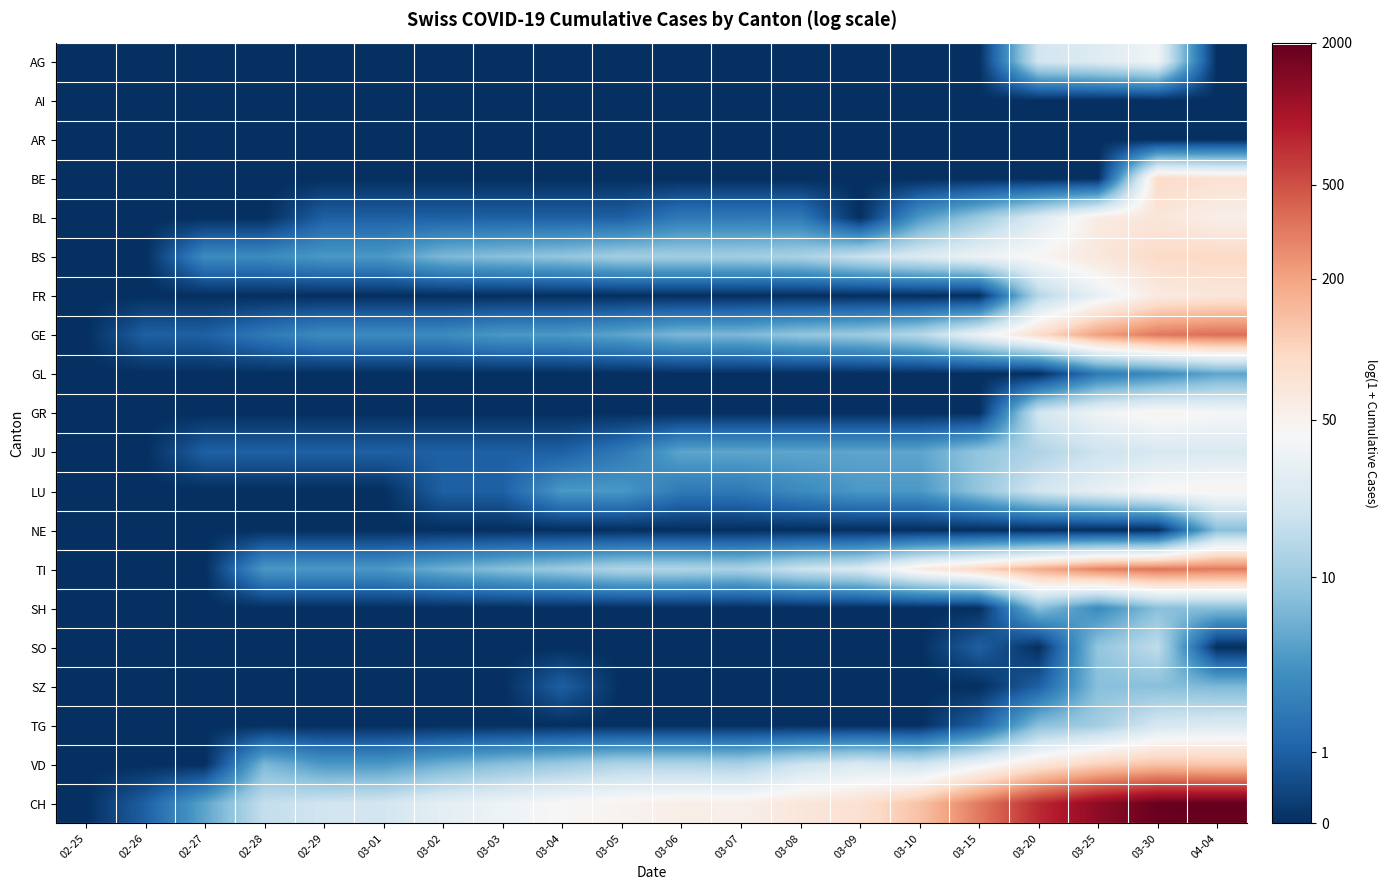

Reading left to right, extract all data points from this chart.

AG: 02-25=0.0	02-26=0.0	02-27=0.0	02-28=0.0	02-29=0.0	03-01=0.0	03-02=0.0	03-03=0.0	03-04=0.0	03-05=0.0	03-06=0.0	03-07=0.0	03-08=0.0	03-09=0.0	03-10=0.0	03-15=0.0	03-20=3.1	03-25=3.3	03-30=3.7	04-04=0.0
AI: 02-25=0.0	02-26=0.0	02-27=0.0	02-28=0.0	02-29=0.0	03-01=0.0	03-02=0.0	03-03=0.0	03-04=0.0	03-05=0.0	03-06=0.0	03-07=0.0	03-08=0.0	03-09=0.0	03-10=0.0	03-15=0.0	03-20=0.0	03-25=0.0	03-30=0.0	04-04=0.0
AR: 02-25=0.0	02-26=0.0	02-27=0.0	02-28=0.0	02-29=0.0	03-01=0.0	03-02=0.0	03-03=0.0	03-04=0.0	03-05=0.0	03-06=0.0	03-07=0.0	03-08=0.0	03-09=0.0	03-10=0.0	03-15=0.0	03-20=0.0	03-25=0.0	03-30=0.0	04-04=0.0
BE: 02-25=0.0	02-26=0.0	02-27=0.0	02-28=0.0	02-29=0.0	03-01=0.0	03-02=0.0	03-03=0.0	03-04=0.0	03-05=0.0	03-06=0.0	03-07=0.0	03-08=0.0	03-09=0.0	03-10=0.0	03-15=0.0	03-20=0.0	03-25=0.0	03-30=4.5	04-04=4.4
BL: 02-25=0.0	02-26=0.0	02-27=0.0	02-28=0.0	02-29=0.7	03-01=0.7	03-02=0.7	03-03=0.7	03-04=0.7	03-05=0.7	03-06=1.1	03-07=1.1	03-08=1.1	03-09=0.0	03-10=1.6	03-15=2.4	03-20=3.3	03-25=4.1	03-30=4.2	04-04=4.0
BS: 02-25=0.0	02-26=0.0	02-27=1.4	02-28=1.4	02-29=1.6	03-01=1.6	03-02=2.1	03-03=2.2	03-04=2.3	03-05=2.5	03-06=2.5	03-07=2.5	03-08=2.6	03-09=2.9	03-10=3.3	03-15=3.6	03-20=3.9	03-25=4.2	03-30=4.5	04-04=4.5
FR: 02-25=0.0	02-26=0.0	02-27=0.0	02-28=0.0	02-29=0.0	03-01=0.0	03-02=0.0	03-03=0.0	03-04=0.0	03-05=0.0	03-06=0.0	03-07=0.0	03-08=0.0	03-09=0.0	03-10=0.0	03-15=0.0	03-20=2.7	03-25=3.5	03-30=4.1	04-04=4.2
GE: 02-25=0.0	02-26=0.7	02-27=0.7	02-28=1.1	02-29=1.4	03-01=1.4	03-02=1.4	03-03=1.6	03-04=1.6	03-05=1.8	03-06=2.1	03-07=2.1	03-08=2.3	03-09=2.4	03-10=2.7	03-15=3.6	03-20=4.5	03-25=5.3	03-30=5.8	04-04=5.9
GL: 02-25=0.0	02-26=0.0	02-27=0.0	02-28=0.0	02-29=0.0	03-01=0.0	03-02=0.0	03-03=0.0	03-04=0.0	03-05=0.0	03-06=0.0	03-07=0.0	03-08=0.0	03-09=0.0	03-10=0.0	03-15=0.0	03-20=0.0	03-25=1.1	03-30=1.4	04-04=1.8
GR: 02-25=0.0	02-26=0.0	02-27=0.0	02-28=0.0	02-29=0.0	03-01=0.0	03-02=0.0	03-03=0.0	03-04=0.0	03-05=0.0	03-06=0.0	03-07=0.0	03-08=0.0	03-09=0.0	03-10=0.0	03-15=0.0	03-20=3.1	03-25=3.6	03-30=3.9	04-04=3.8
JU: 02-25=0.0	02-26=0.0	02-27=0.7	02-28=0.7	02-29=0.7	03-01=0.7	03-02=0.7	03-03=0.7	03-04=0.7	03-05=1.1	03-06=1.8	03-07=1.8	03-08=1.8	03-09=1.8	03-10=1.8	03-15=2.3	03-20=2.6	03-25=3.0	03-30=3.2	04-04=3.2
LU: 02-25=0.0	02-26=0.0	02-27=0.0	02-28=0.0	02-29=0.0	03-01=0.0	03-02=0.7	03-03=0.7	03-04=1.6	03-05=1.6	03-06=1.1	03-07=1.1	03-08=1.4	03-09=1.6	03-10=1.6	03-15=2.3	03-20=3.1	03-25=3.5	03-30=3.8	04-04=3.9
NE: 02-25=0.0	02-26=0.0	02-27=0.0	02-28=0.0	02-29=0.0	03-01=0.0	03-02=0.0	03-03=0.0	03-04=0.0	03-05=0.0	03-06=0.0	03-07=0.0	03-08=0.0	03-09=0.0	03-10=0.0	03-15=0.0	03-20=0.0	03-25=0.0	03-30=0.0	04-04=2.2
TI: 02-25=0.0	02-26=0.0	02-27=0.0	02-28=1.6	02-29=1.6	03-01=1.6	03-02=1.9	03-03=2.2	03-04=2.4	03-05=2.6	03-06=2.6	03-07=2.6	03-08=3.0	03-09=3.2	03-10=4.1	03-15=4.6	03-20=5.2	03-25=5.7	03-30=5.8	04-04=5.8
SH: 02-25=0.0	02-26=0.0	02-27=0.0	02-28=0.0	02-29=0.0	03-01=0.0	03-02=0.0	03-03=0.0	03-04=0.0	03-05=0.0	03-06=0.0	03-07=0.0	03-08=0.0	03-09=0.0	03-10=0.0	03-15=0.0	03-20=2.2	03-25=1.4	03-30=2.2	04-04=2.2
SO: 02-25=0.0	02-26=0.0	02-27=0.0	02-28=0.0	02-29=0.0	03-01=0.0	03-02=0.0	03-03=0.0	03-04=0.0	03-05=0.0	03-06=0.0	03-07=0.0	03-08=0.0	03-09=0.0	03-10=0.0	03-15=0.7	03-20=0.0	03-25=2.3	03-30=2.8	04-04=0.0
SZ: 02-25=0.0	02-26=0.0	02-27=0.0	02-28=0.0	02-29=0.0	03-01=0.0	03-02=0.0	03-03=0.0	03-04=0.7	03-05=0.0	03-06=0.0	03-07=0.0	03-08=0.0	03-09=0.0	03-10=0.0	03-15=0.0	03-20=0.7	03-25=2.2	03-30=2.2	04-04=2.1
TG: 02-25=0.0	02-26=0.0	02-27=0.0	02-28=0.0	02-29=0.0	03-01=0.0	03-02=0.0	03-03=0.0	03-04=0.0	03-05=0.0	03-06=0.0	03-07=0.0	03-08=0.0	03-09=0.0	03-10=0.0	03-15=0.7	03-20=2.2	03-25=2.5	03-30=3.1	04-04=3.3
VD: 02-25=0.0	02-26=0.0	02-27=0.0	02-28=2.1	02-29=1.6	03-01=1.6	03-02=1.9	03-03=2.2	03-04=2.4	03-05=2.6	03-06=2.6	03-07=2.6	03-08=3.0	03-09=3.2	03-10=3.0	03-15=3.6	03-20=4.2	03-25=4.7	03-30=4.9	04-04=4.8
CH: 02-25=0.0	02-26=0.7	02-27=1.8	02-28=2.9	02-29=3.0	03-01=3.1	03-02=3.4	03-03=3.6	03-04=3.8	03-05=3.9	03-06=4.0	03-07=4.0	03-08=4.2	03-09=4.4	03-10=4.9	03-15=5.8	03-20=6.6	03-25=7.2	03-30=7.5	04-04=7.6